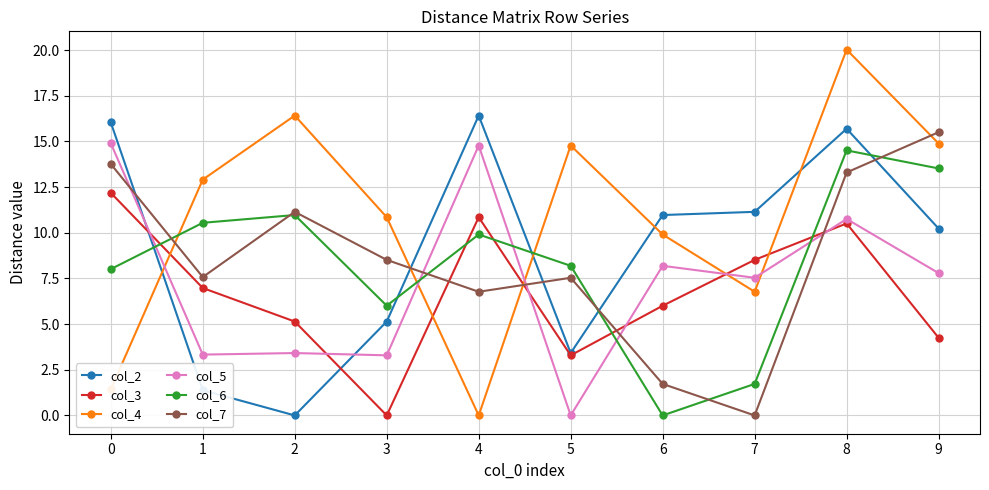

Rank the categories by col_6 value from highest to lowest.

8, 9, 2, 1, 4, 5, 0, 3, 7, 6